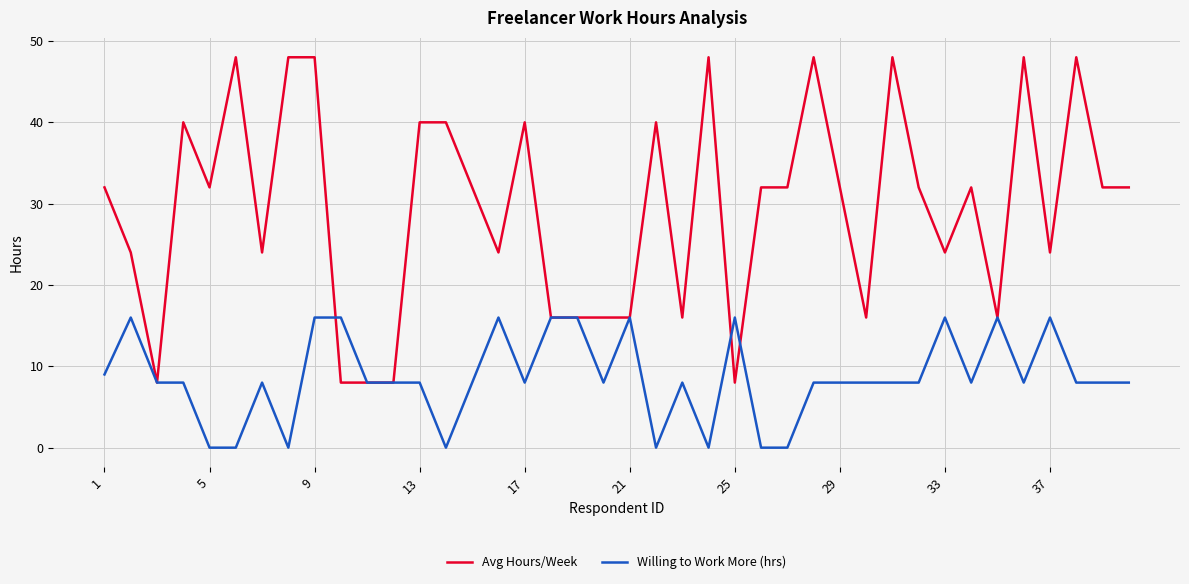

At how many categories does at least one series exceed 17?

28